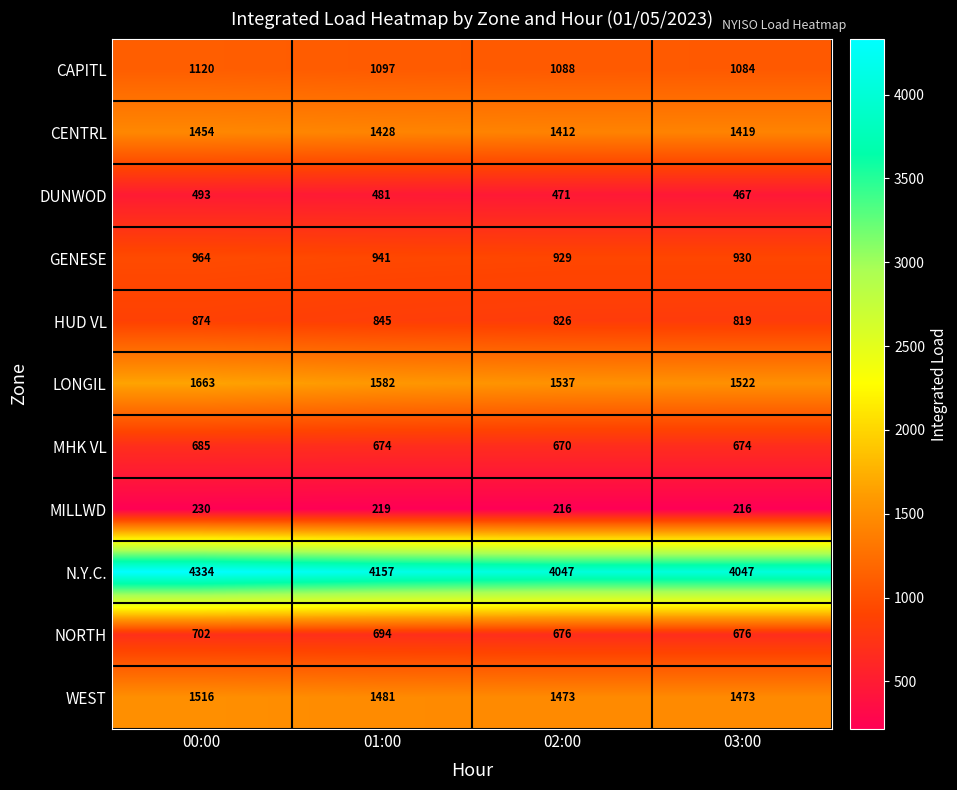

What is the spread (max minus min) of values at 00:00?

4104